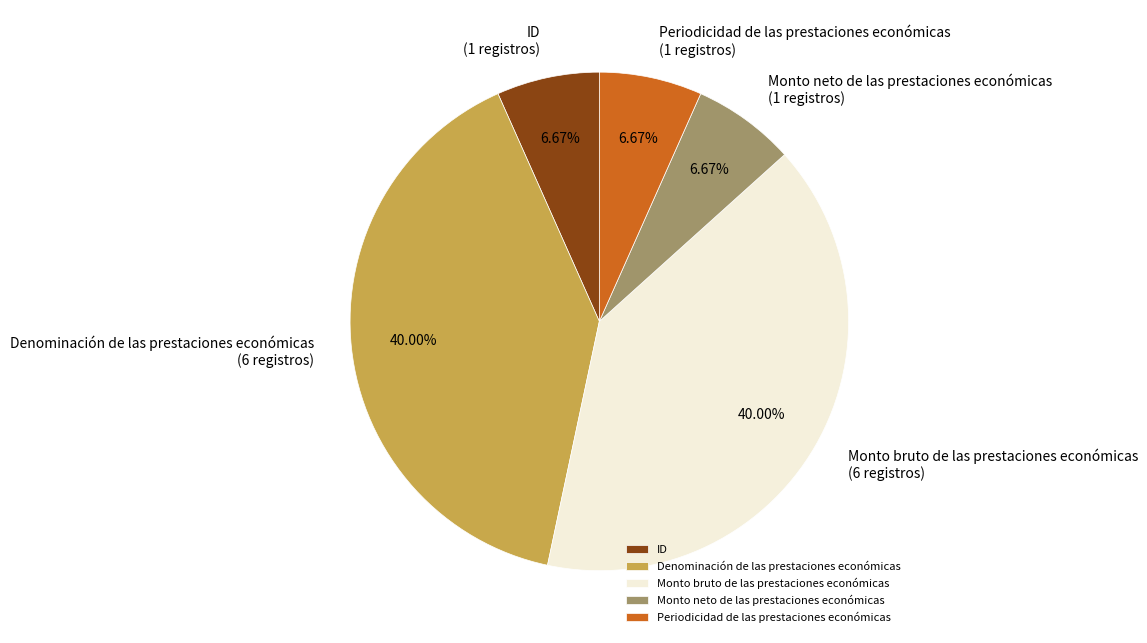

Is the sum of Monto bruto de las prestaciones económicas and Denominación de las prestaciones económicas greater than half?

Yes